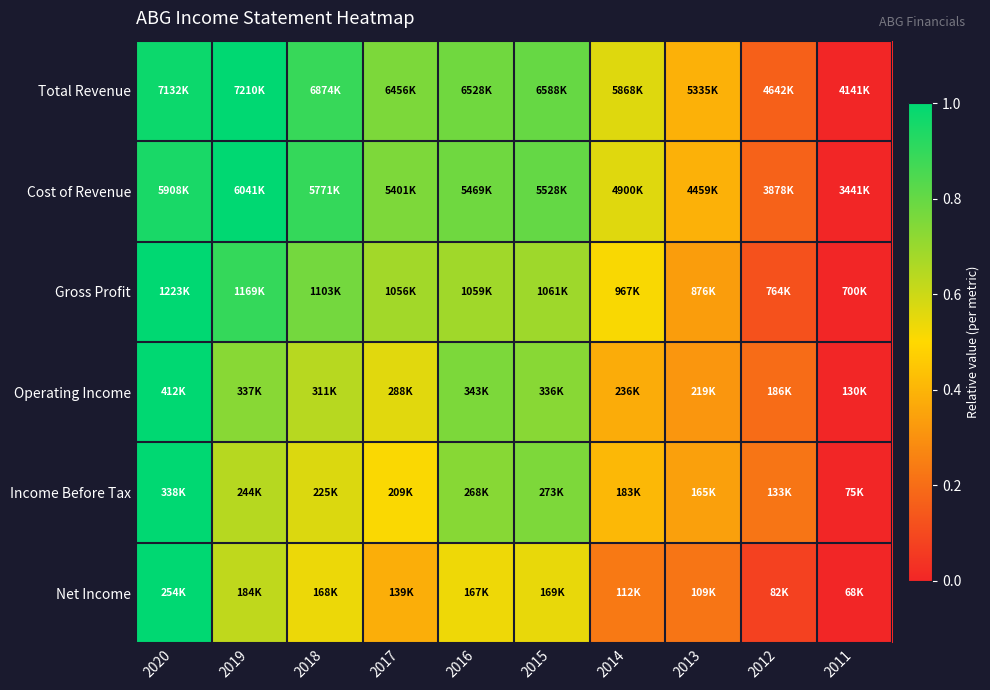

List the series in order of their peak value, highest first.

Total Revenue, Cost of Revenue, Gross Profit, Operating Income, Income Before Tax, Net Income